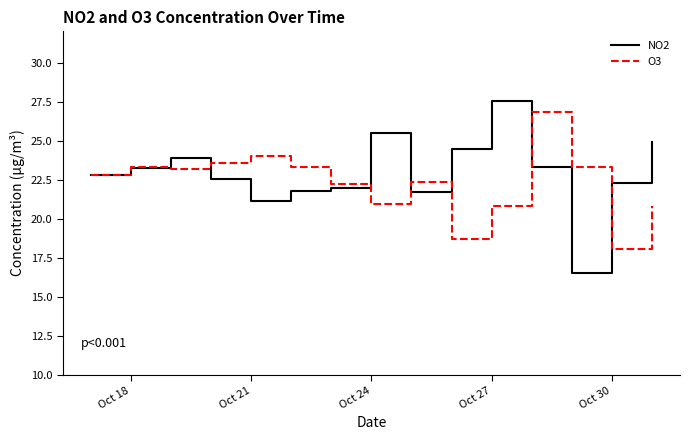

What is the highest value of the O3 series?

26.8